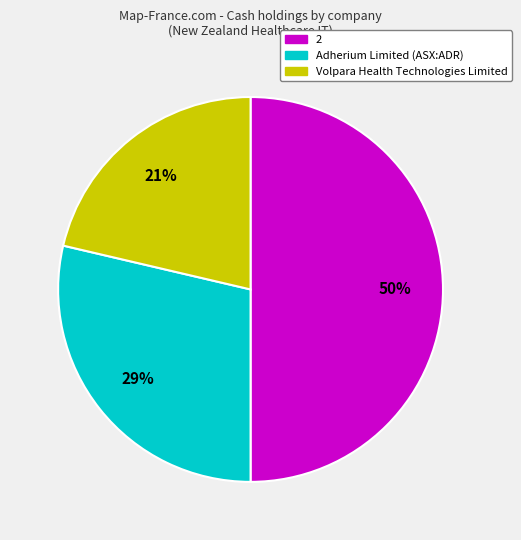

Does Volpara Health Technologies Limited account for over 50% of the chart?

No